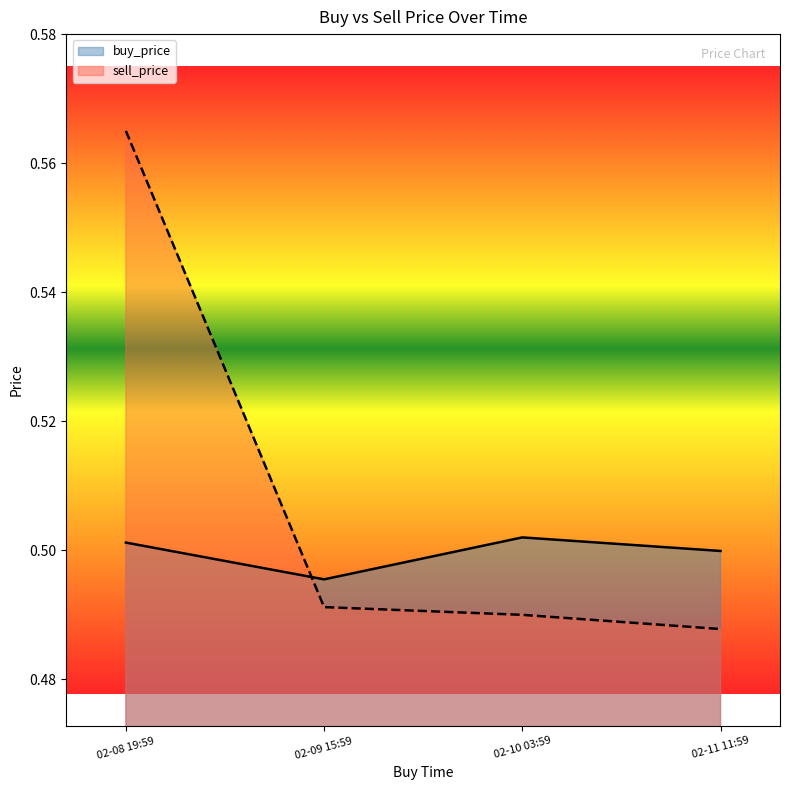

Count the sell_price values in the range 0 to 1.

4